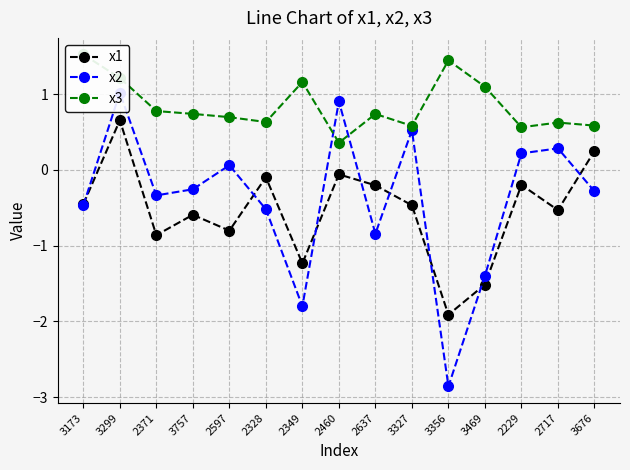

Is the value of x2 at 2597 greater than the value of x3 at 2371?

No